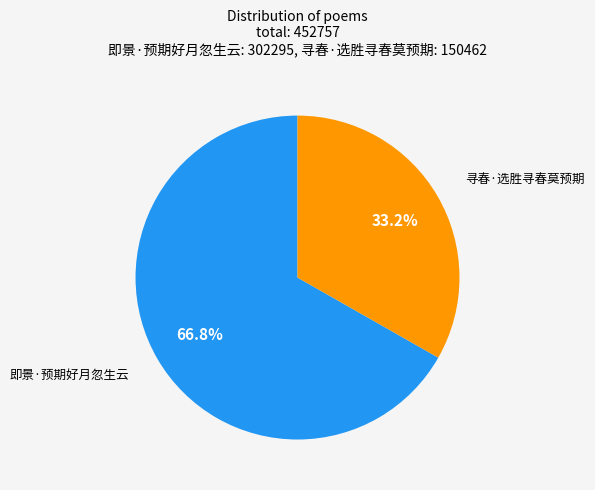

Is there any slice that represents more than half of the pie?

Yes